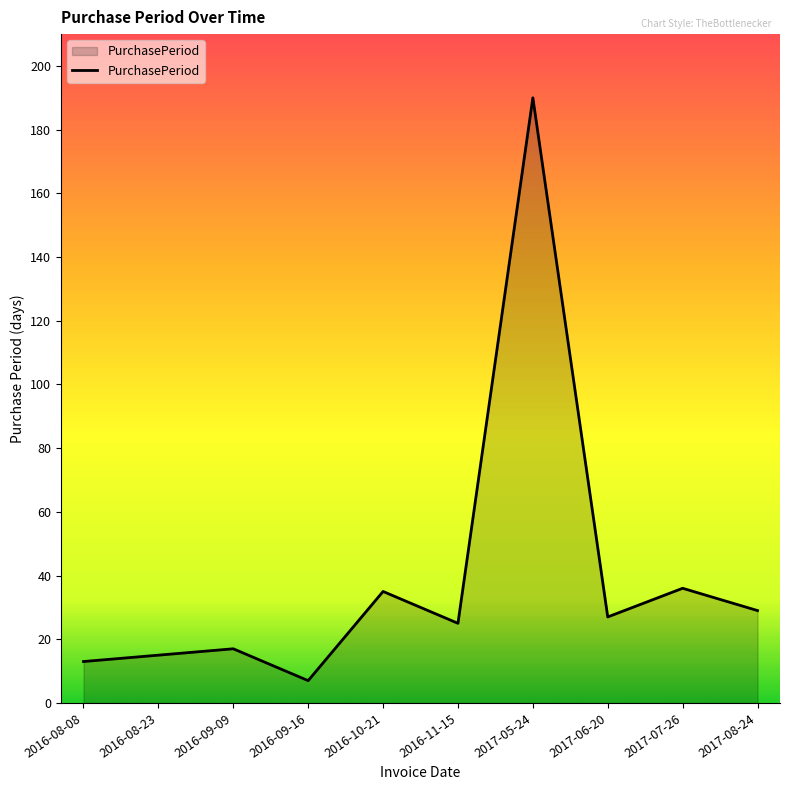

What position from the right is 2016-08-23?

9